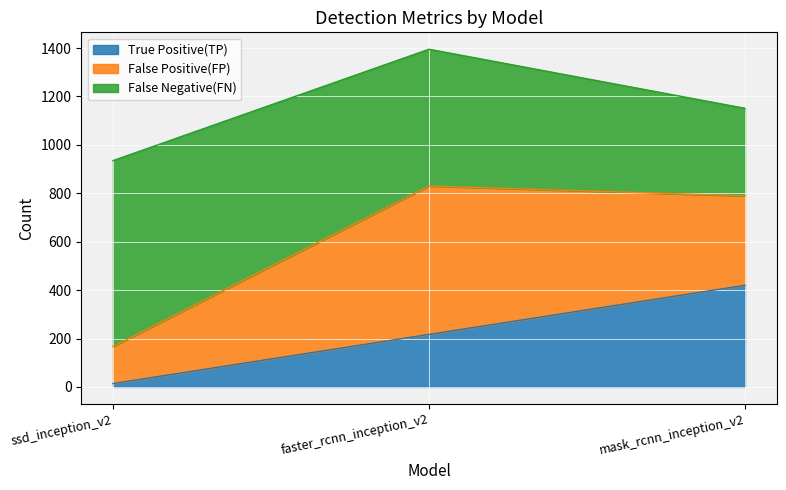

What is the label of the 3rd point from the left?

mask_rcnn_inception_v2